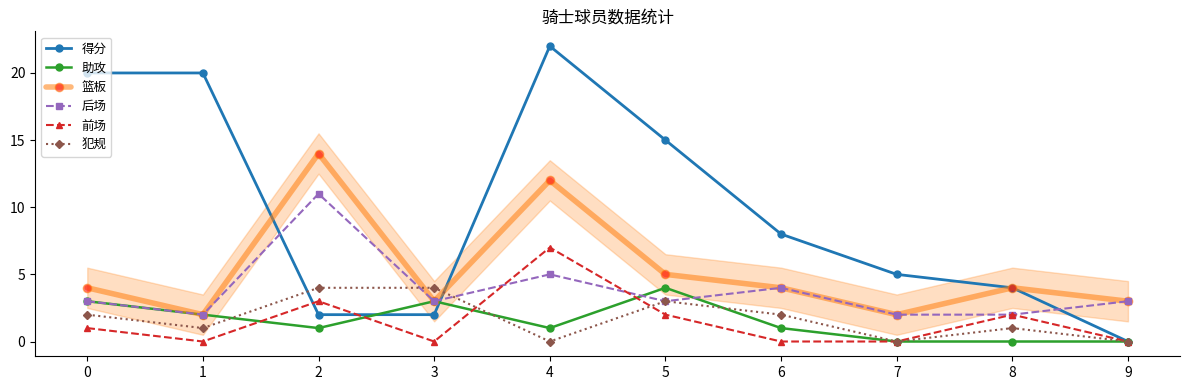

At which category does the chart reach its peak across all series?

4